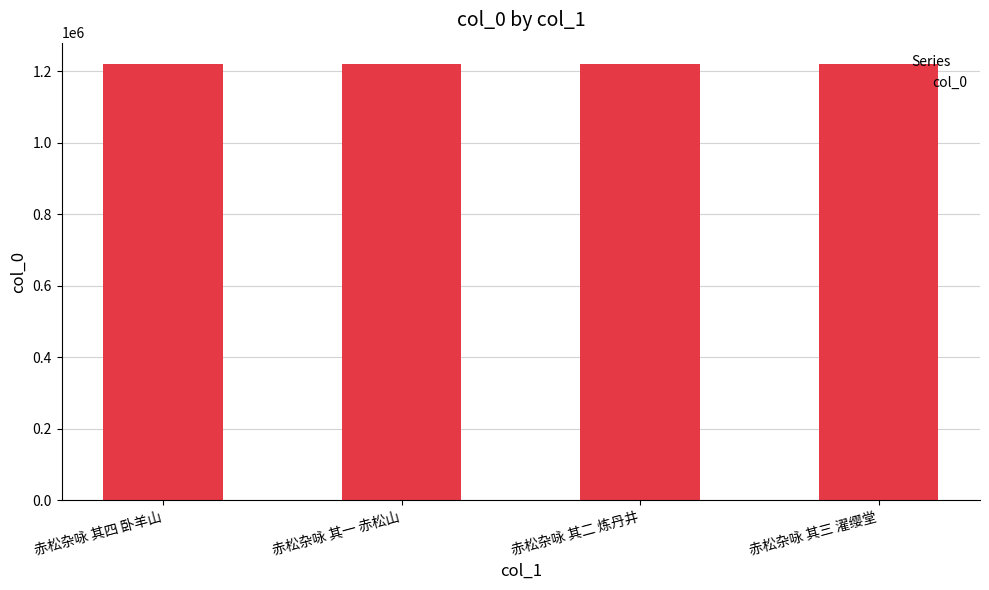

What value does the data have at 赤松杂咏 其四 卧羊山?

1218329